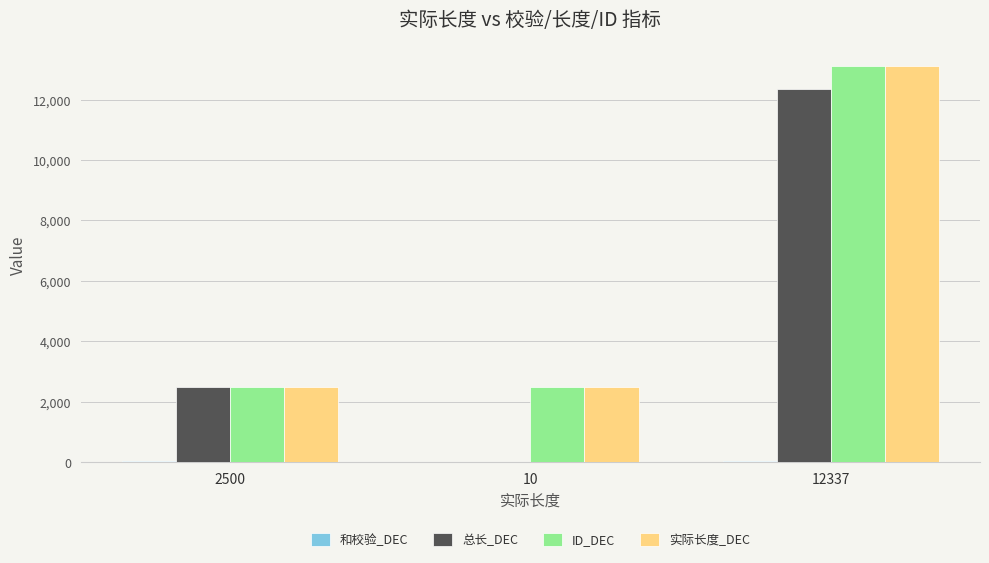

Is it true that 总长_DEC equals 2500 at 2500?

True